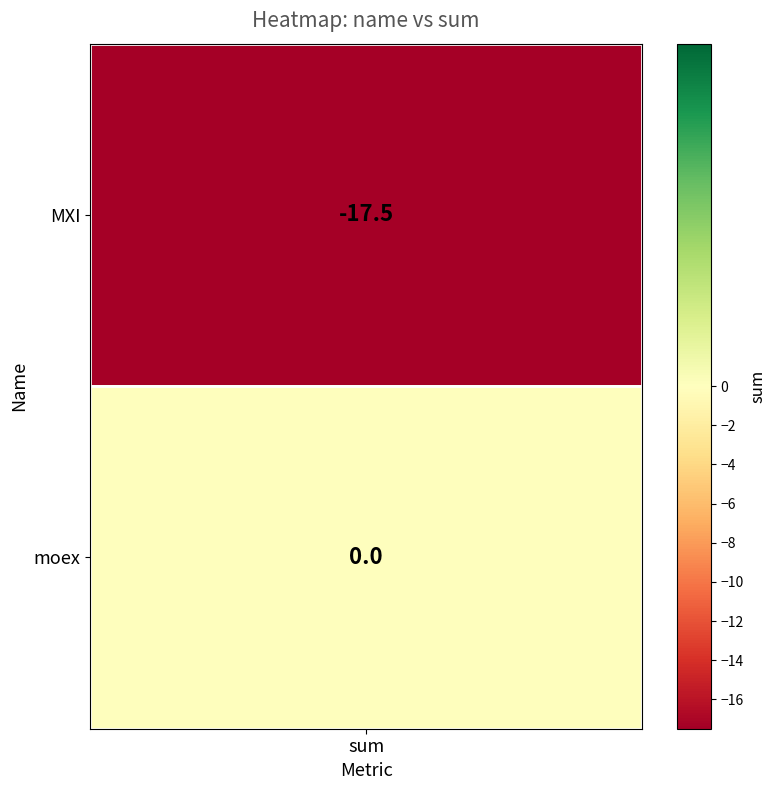

The value at moex is -11.3. True or false?

False